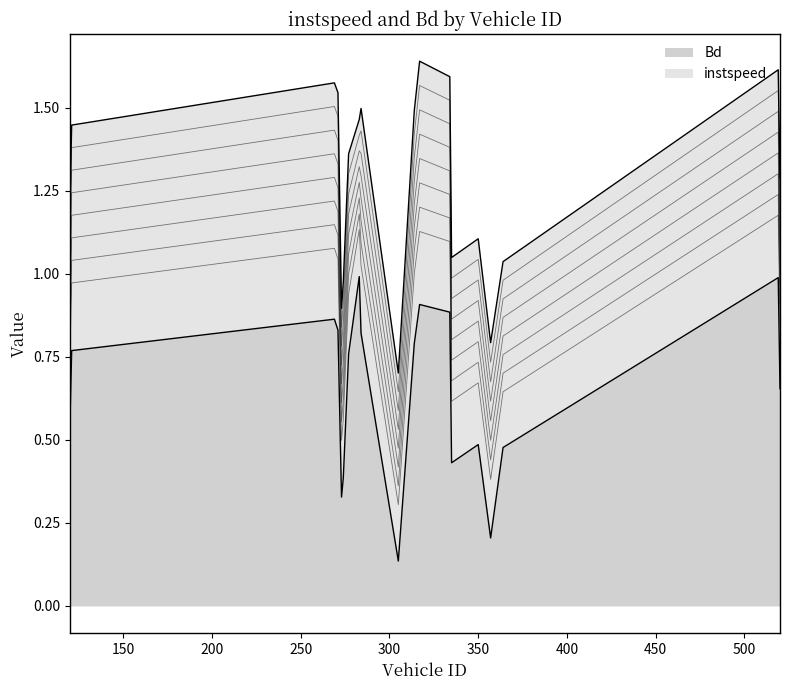

Rank the categories by value from highest to lowest.

283.0, 519.0, 317.0, 334.0, 269.0, 271.0, 284.0, 314.0, 121.0, 277.0, 520.0, 120.0, 350.0, 364.0, 335.0, 274.0, 273.0, 357.0, 305.0